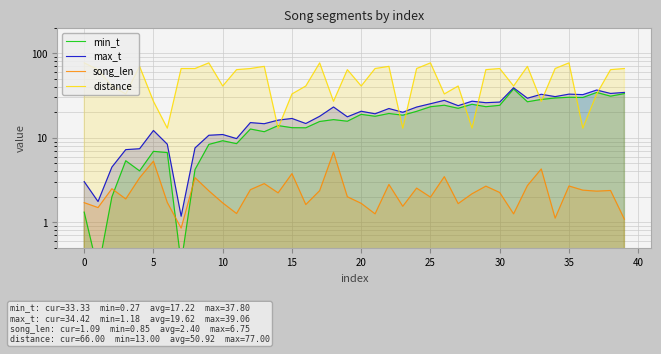

How many distinct data groups are displayed?

4